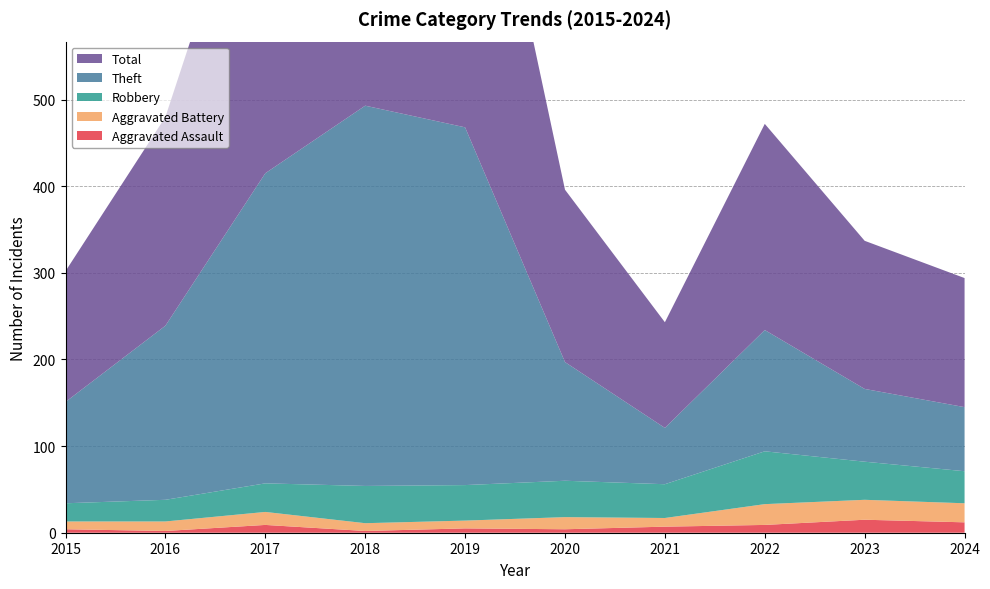

Reading left to right, transcribe all the data shown in this chart.

Aggravated Assault: 4	2	9	2	5	4	7	9	15	12
Aggravated Battery: 9	11	15	9	9	14	10	24	23	22
Robbery: 21	25	33	43	41	42	39	61	44	37
Theft: 117	201	358	439	413	137	65	140	84	74
Total: 151	241	416	493	468	199	122	238	171	149